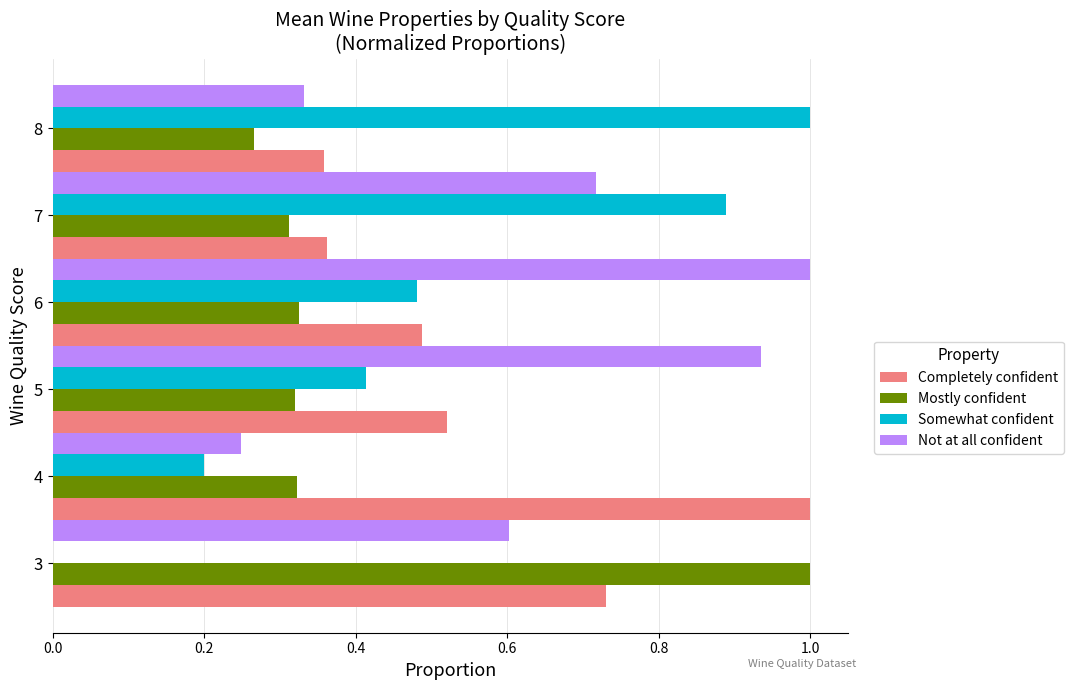

What is the maximum value shown in the chart?

1.0